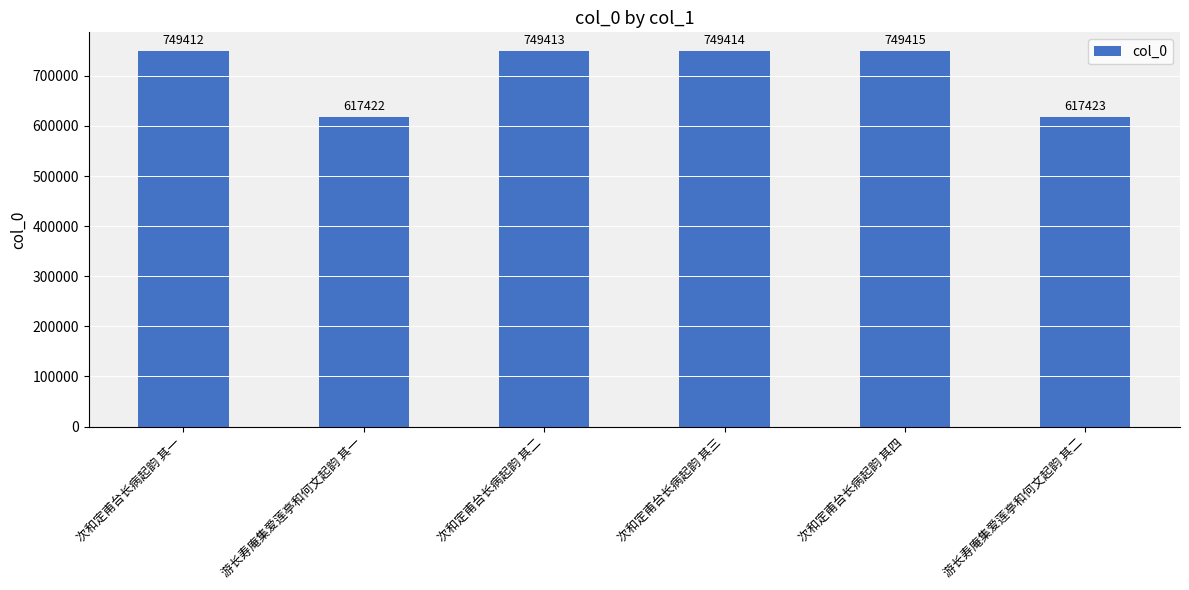

What is the difference between the values at 次和定甫台长病起韵 其一 and 次和定甫台长病起韵 其二?

1